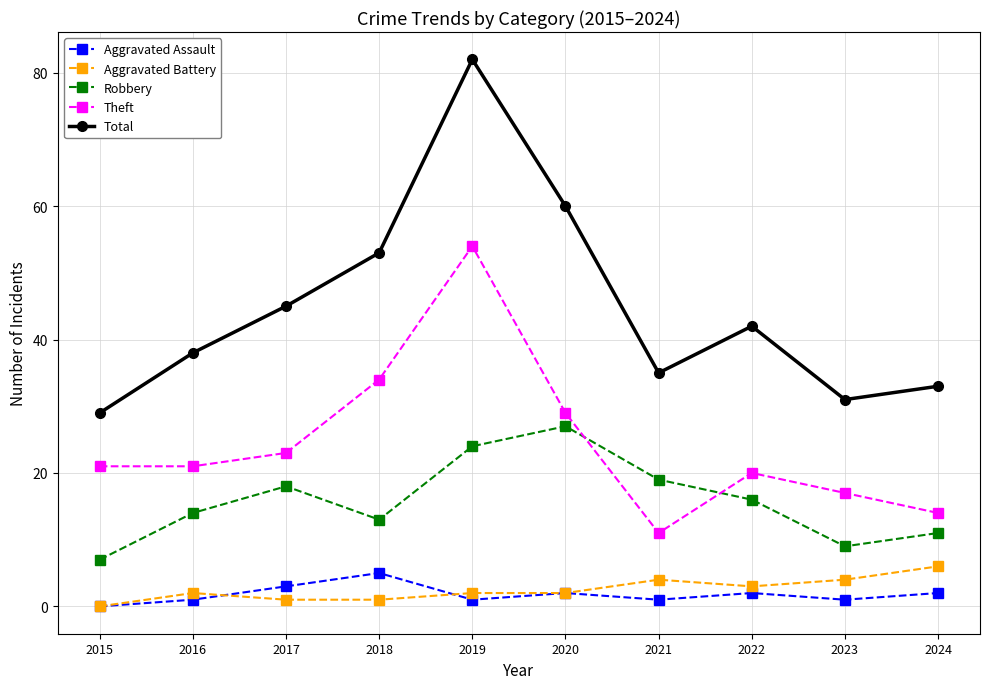

Rank the categories by Total value from lowest to highest.

2015, 2023, 2024, 2021, 2016, 2022, 2017, 2018, 2020, 2019